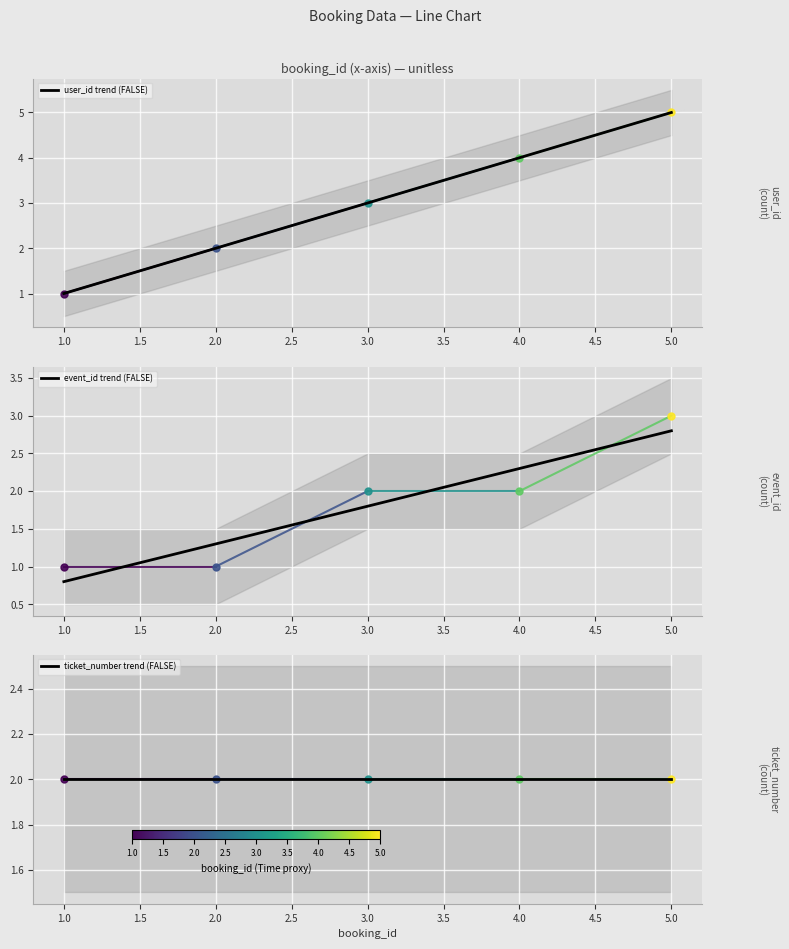

The value of user_id trend (FALSE) at 5.0 is 1.5. True or false?

False